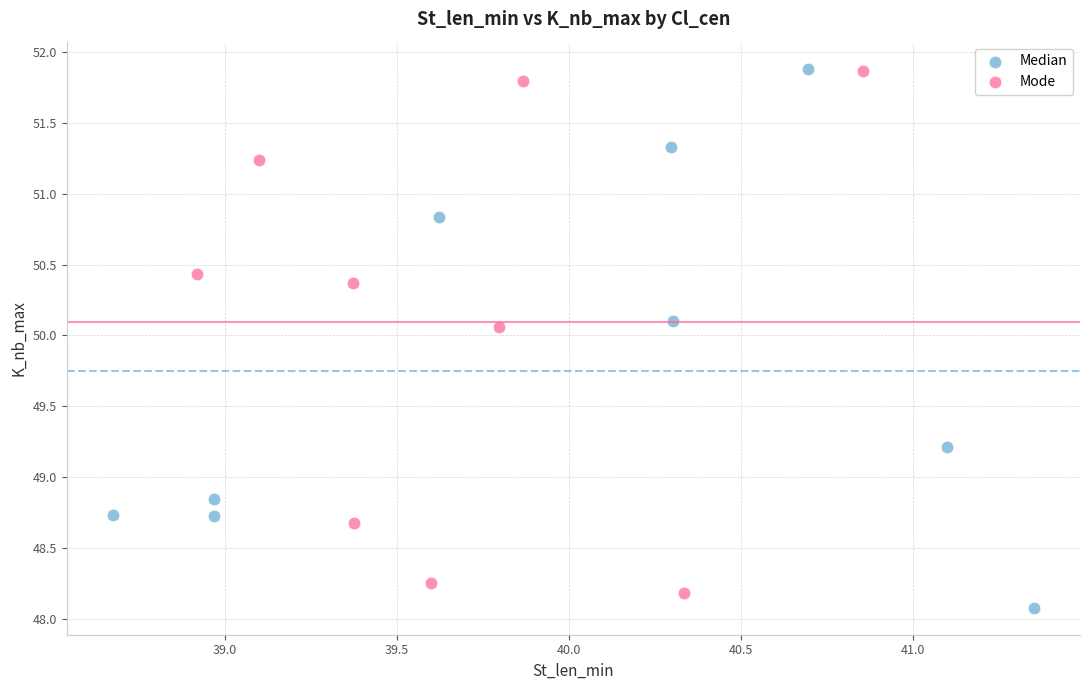

Which series contains the lowest Y value?

Median